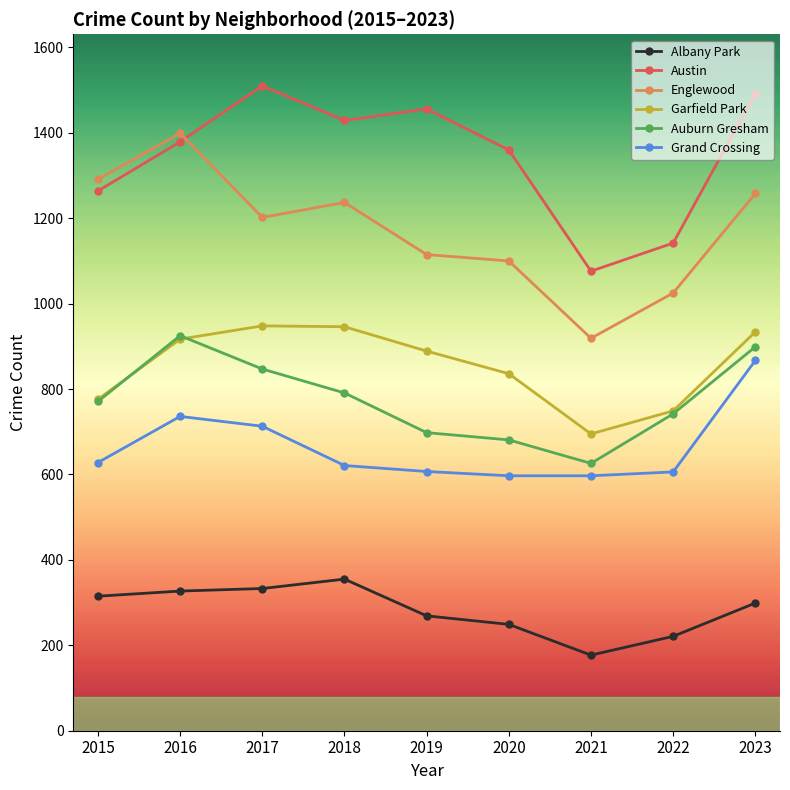

Where does the Englewood series first go above 1202?

2015